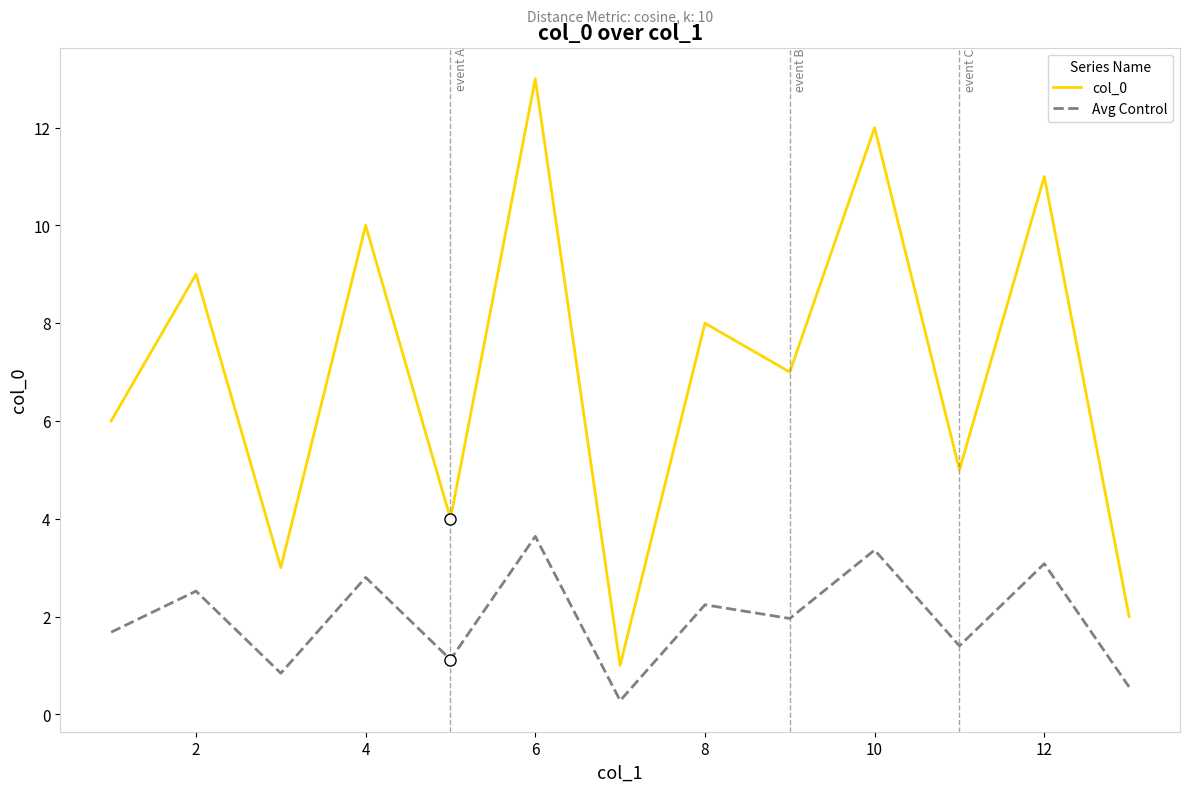

What is the maximum value for Avg Control?

3.6